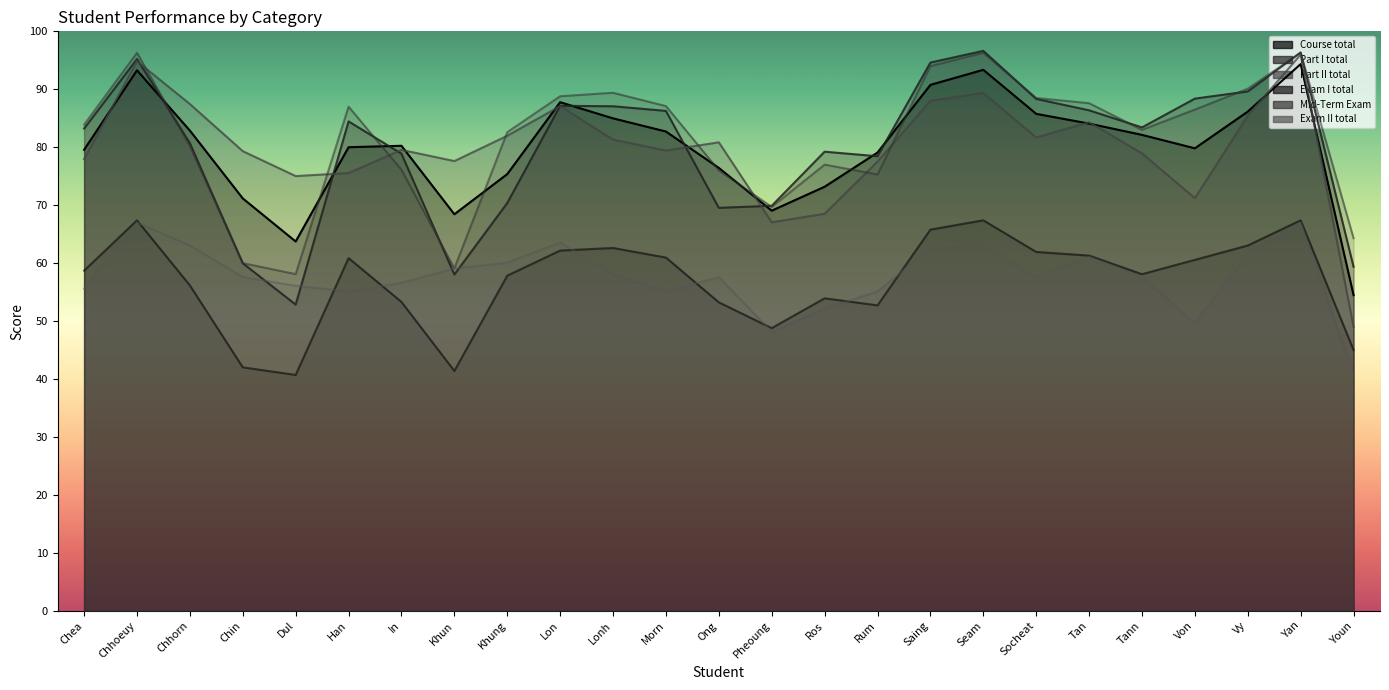

How many lines are shown in the chart?

6